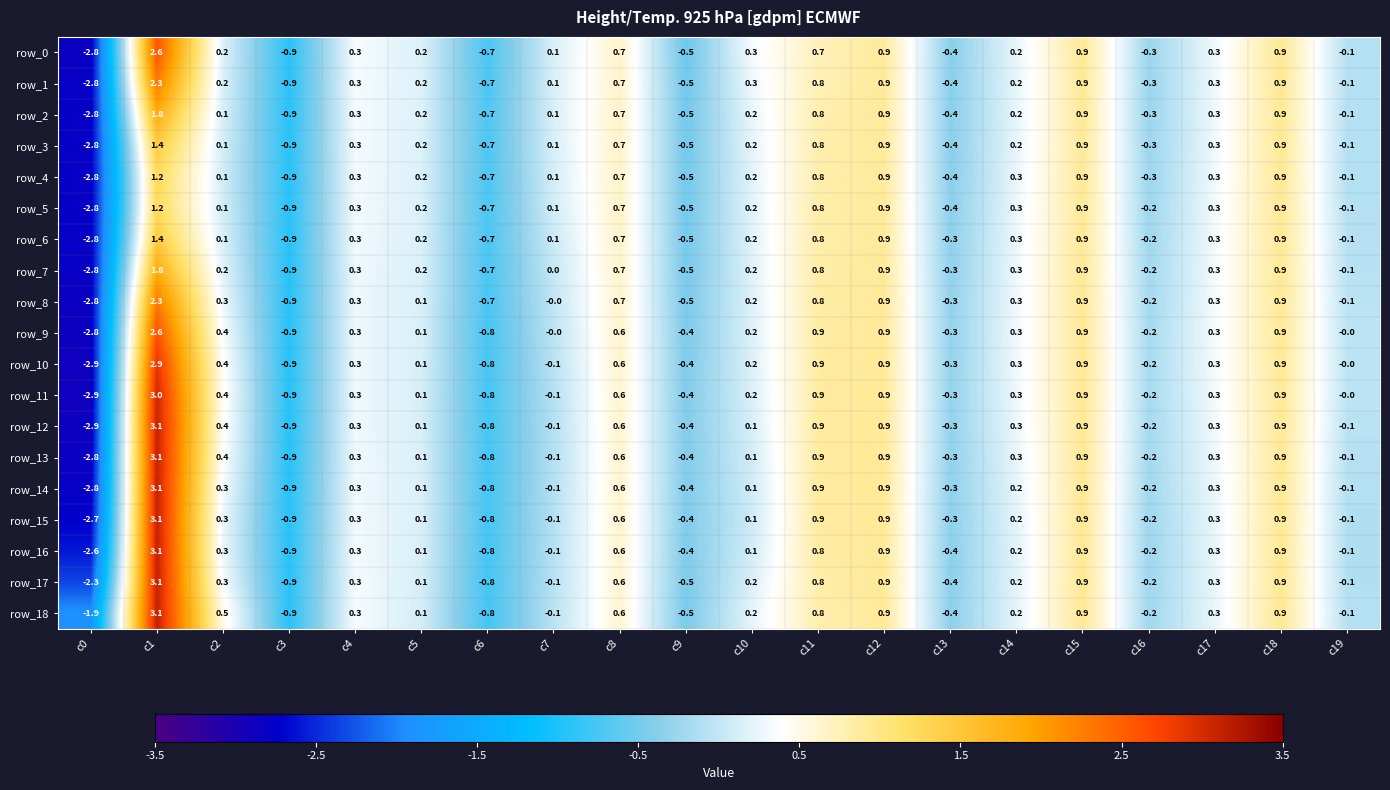

What value does the row_8 series have at c8?

0.7